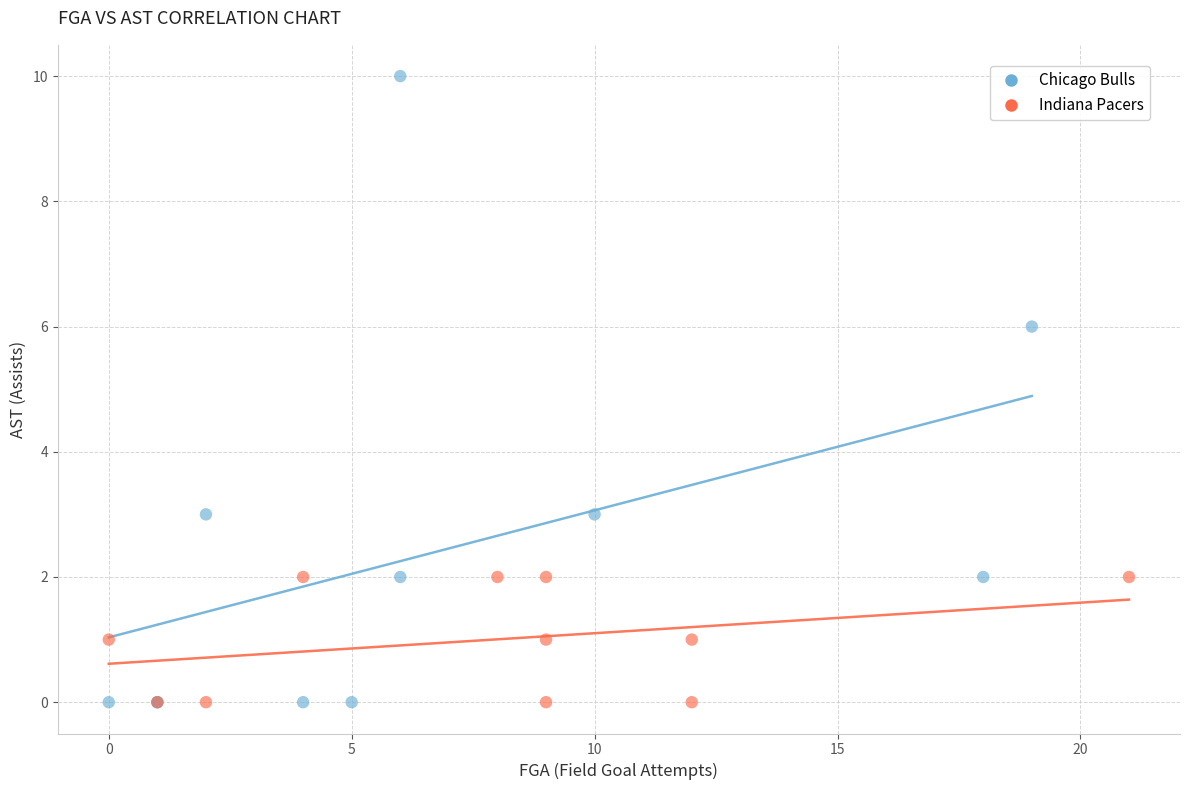

Which series has the widest spread of Y values?

Chicago Bulls